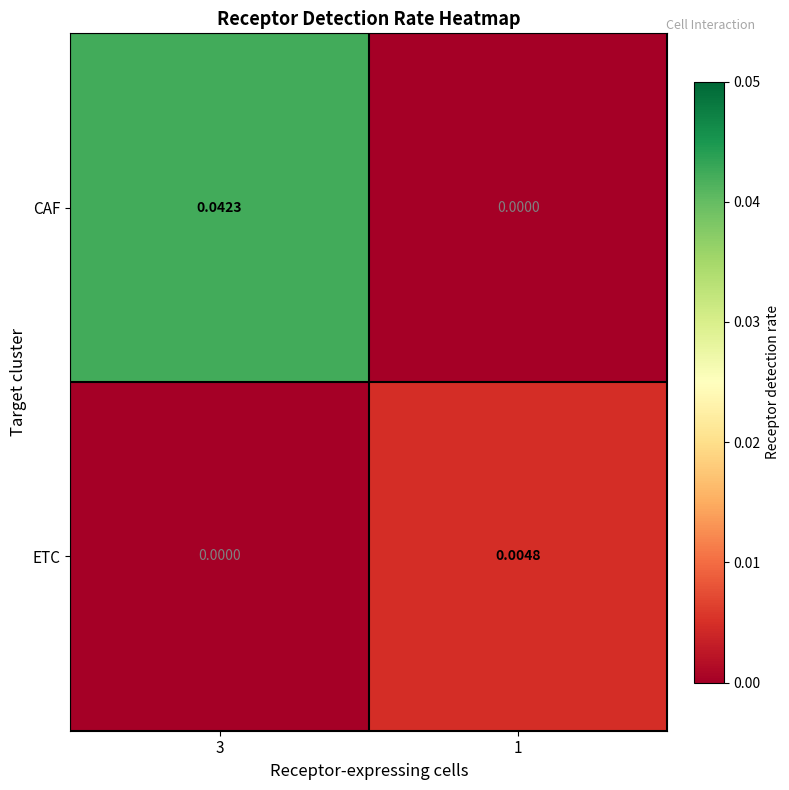

How many categories are shown in the chart?

2